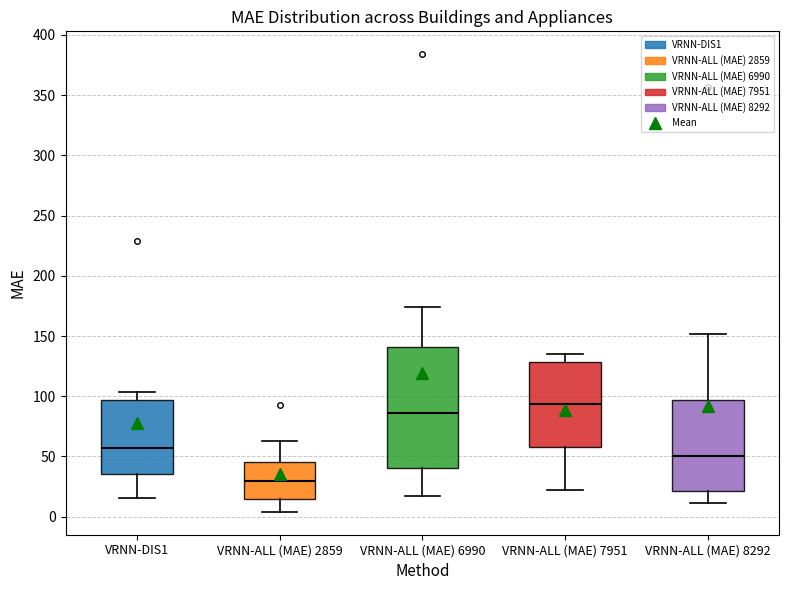

Reading left to right, read every box against the y-axis: the position of its median line, the range the box covers, and the ends of its whiskers. The values are not printed on the chart, so give them approximately, as read against the axis.

VRNN-DIS1: median 55, box 35 to 95, whiskers 15 to 105
VRNN-ALL (MAE) 2859: median 30, box 15 to 45, whiskers 5 to 65
VRNN-ALL (MAE) 6990: median 85, box 40 to 140, whiskers 15 to 175
VRNN-ALL (MAE) 7951: median 95, box 60 to 130, whiskers 20 to 135
VRNN-ALL (MAE) 8292: median 50, box 20 to 95, whiskers 10 to 150